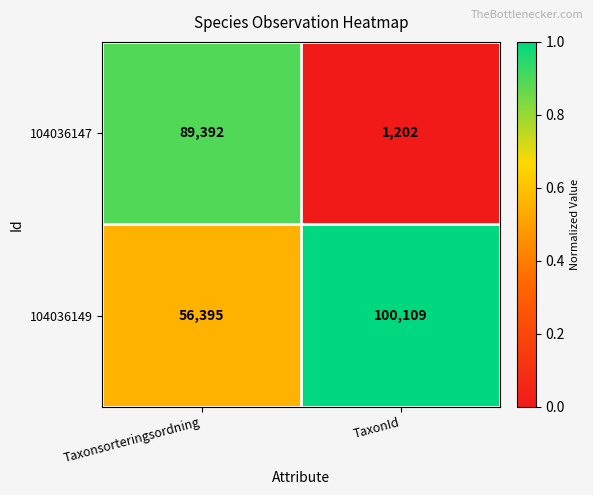

Reading left to right, list all the values displayed in this chart.

104036147: Taxonsorteringsordning=89392	TaxonId=1202
104036149: Taxonsorteringsordning=56395	TaxonId=100109